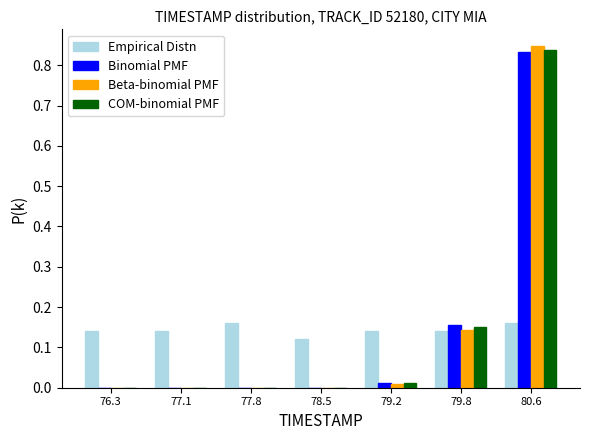

Reading left to right, transcribe this chart: for each range on the x-axis, give the height of each series' bar. The values are not printed on the chart, so give them approximately, as read against the axis.

76.0 to 76.7: Empirical Distn=0.14	Binomial PMF=under 0.01	Beta-binomial PMF=under 0.01	COM-binomial PMF=under 0.01
76.7 to 77.4: Empirical Distn=0.14	Binomial PMF=under 0.01	Beta-binomial PMF=under 0.01	COM-binomial PMF=under 0.01
77.4 to 78.1: Empirical Distn=0.16	Binomial PMF=under 0.01	Beta-binomial PMF=under 0.01	COM-binomial PMF=under 0.01
78.1 to 78.8: Empirical Distn=0.12	Binomial PMF=under 0.01	Beta-binomial PMF=under 0.01	COM-binomial PMF=under 0.01
78.8 to 79.5: Empirical Distn=0.14	Binomial PMF=0.01	Beta-binomial PMF=under 0.01	COM-binomial PMF=0.01
79.5 to 80.2: Empirical Distn=0.14	Binomial PMF=0.16	Beta-binomial PMF=0.14	COM-binomial PMF=0.15
80.2 to 80.9: Empirical Distn=0.16	Binomial PMF=0.83	Beta-binomial PMF=0.85	COM-binomial PMF=0.84